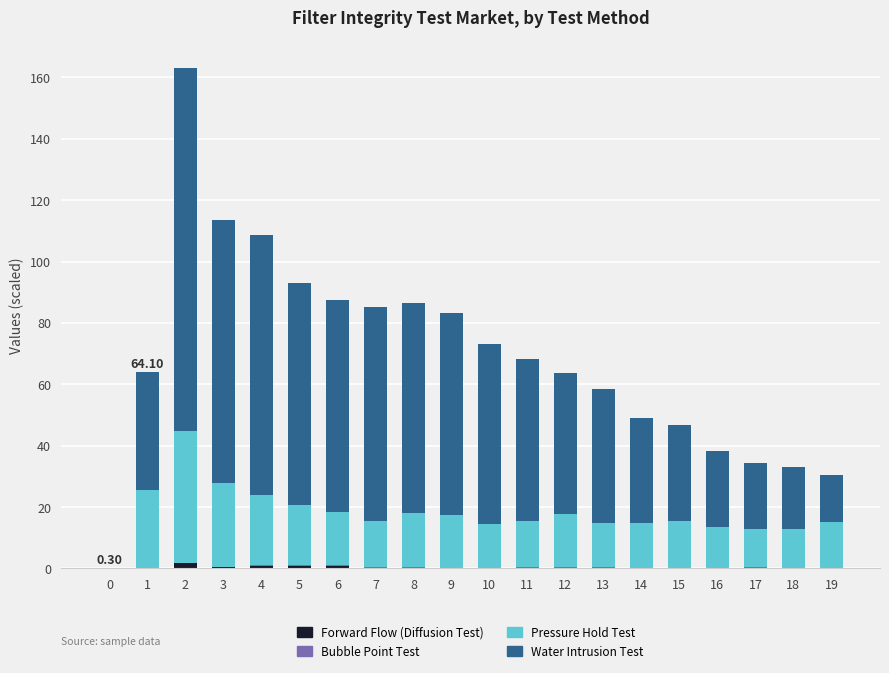

How many categories are shown in the chart?

20